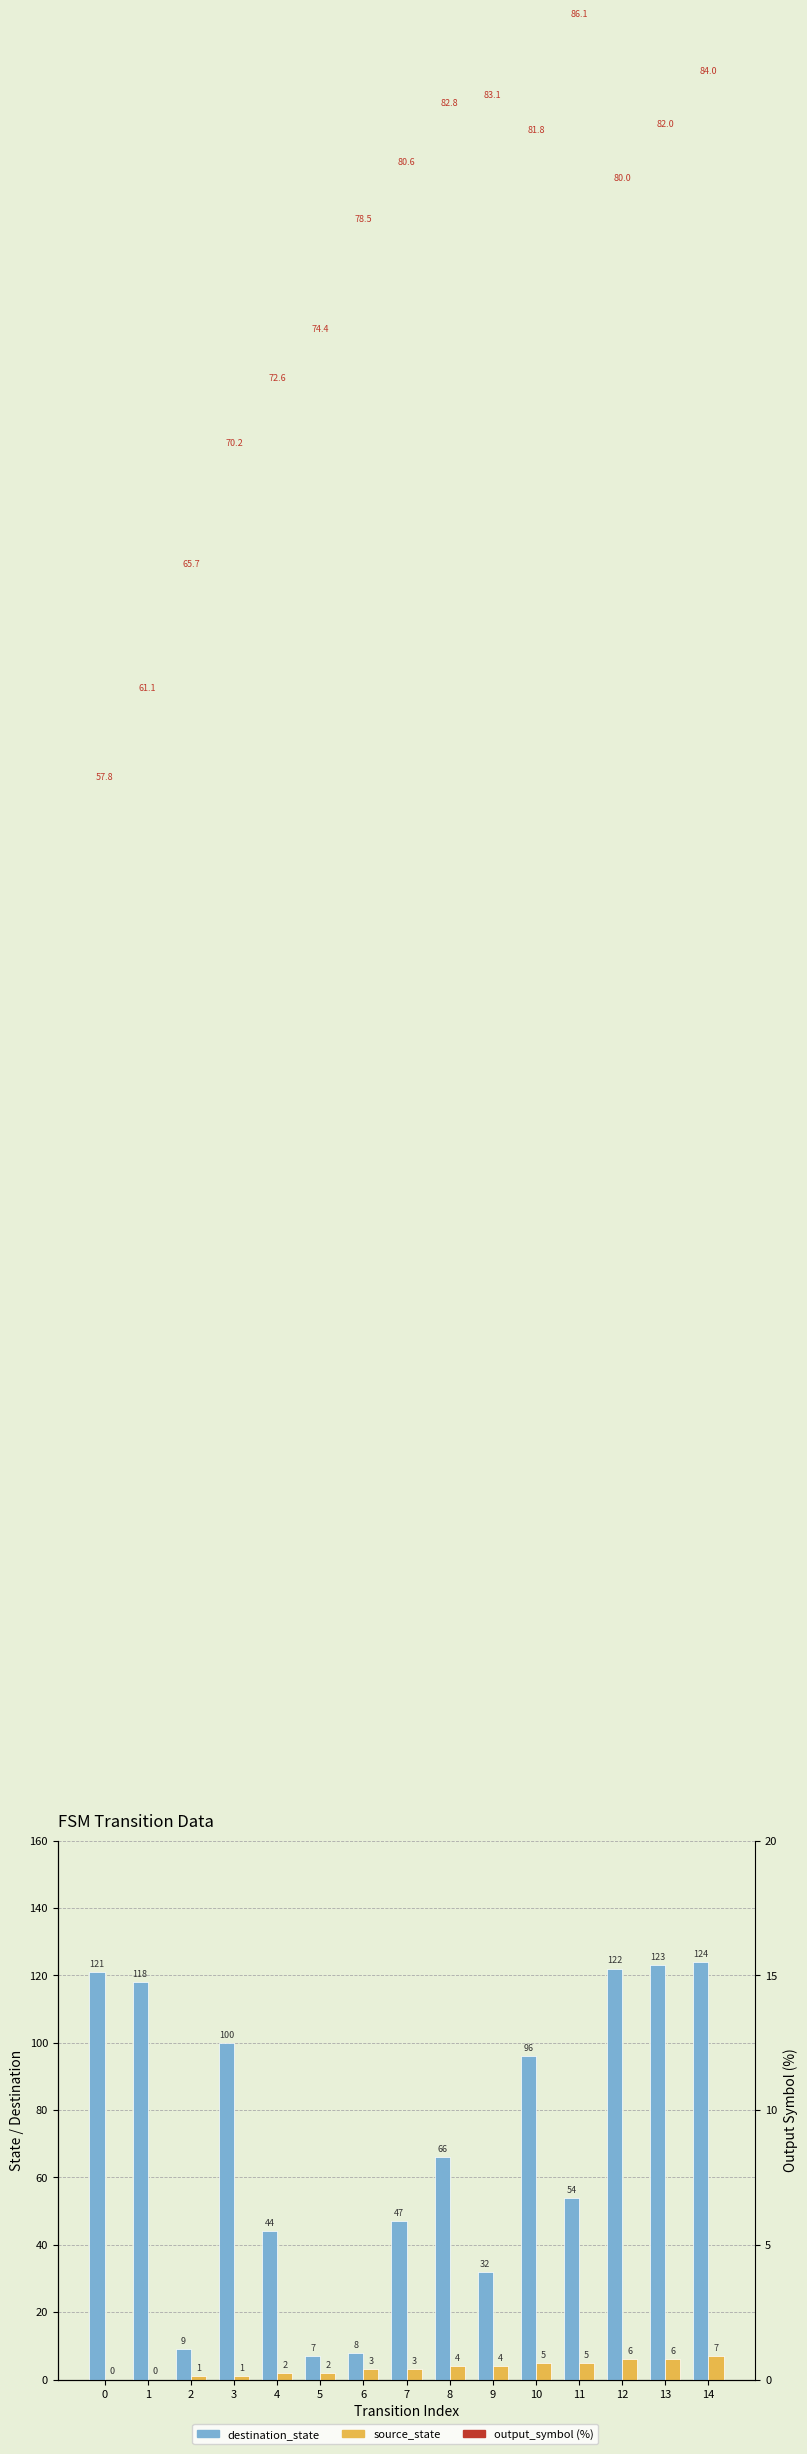

At which category is the sum across all series the highest?

14